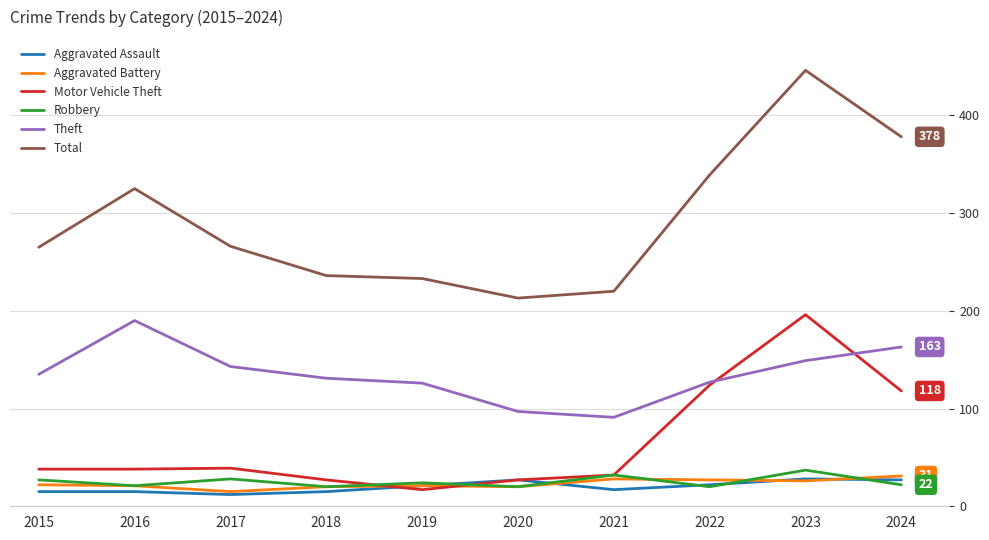

What is the highest value of the Aggravated Battery series?

31